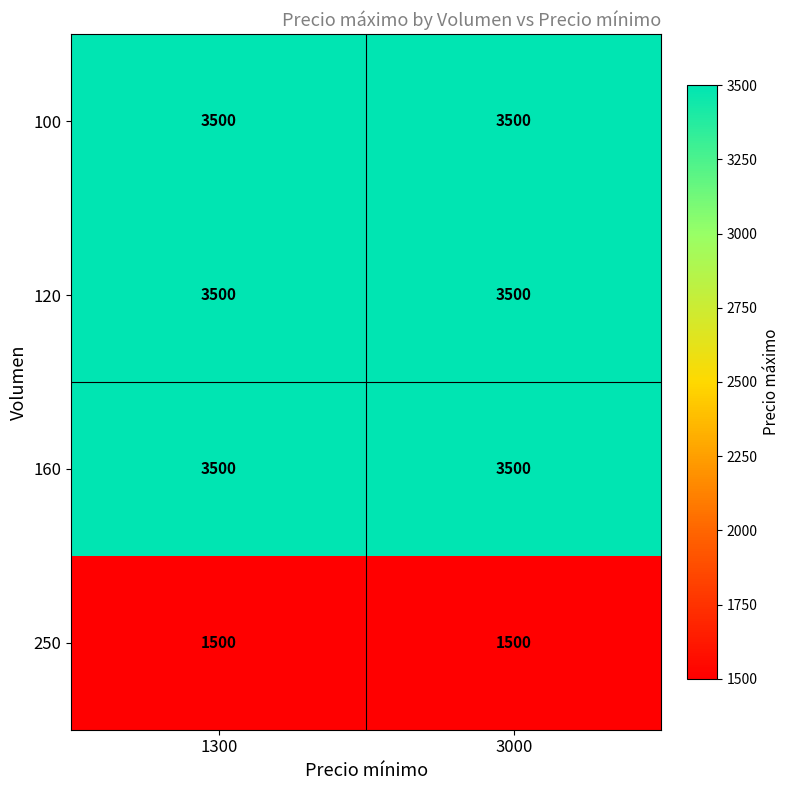

What is the sum of the 160 values at 1300 and 3000?

7000